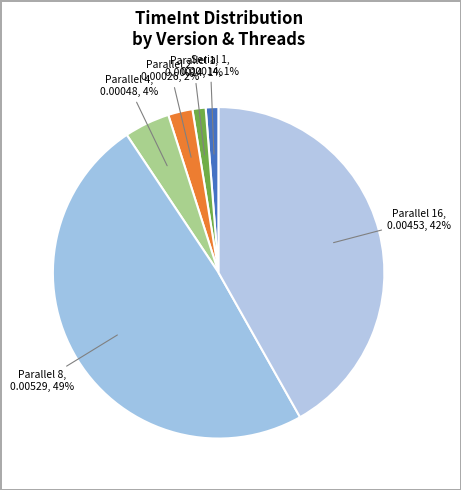

Which has a higher value, Parallel 16 or Parallel 4?

Parallel 16